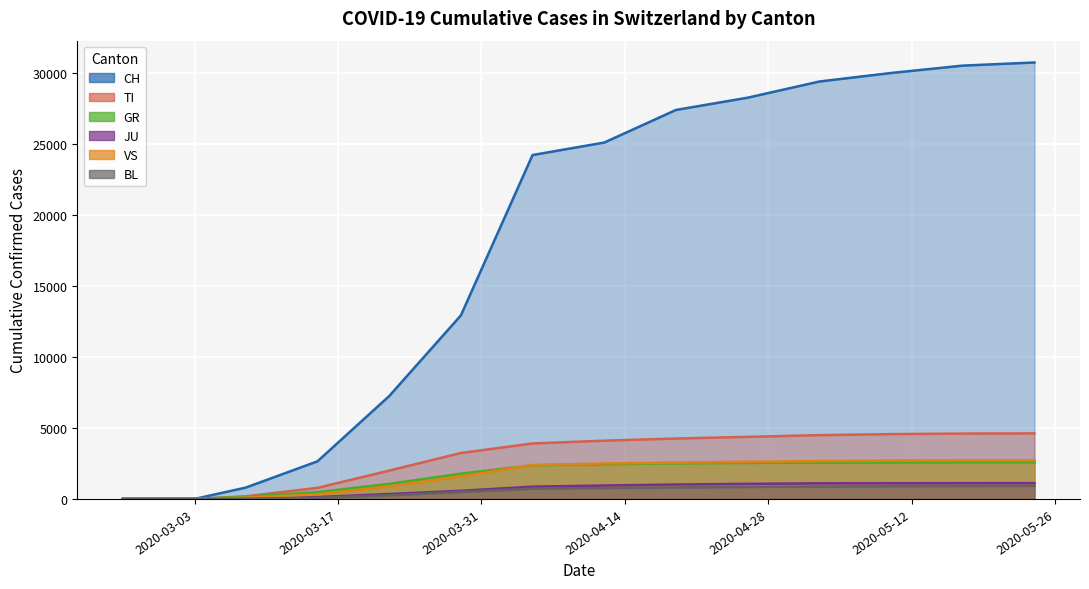

What is the difference between the GR values at 2020-03-01 and 2020-05-17?

2577